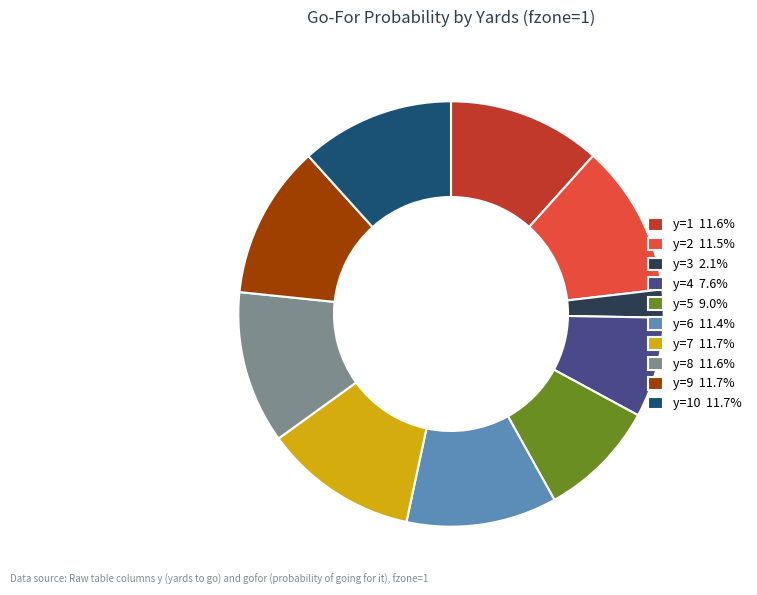

Does any single category account for the majority?

No